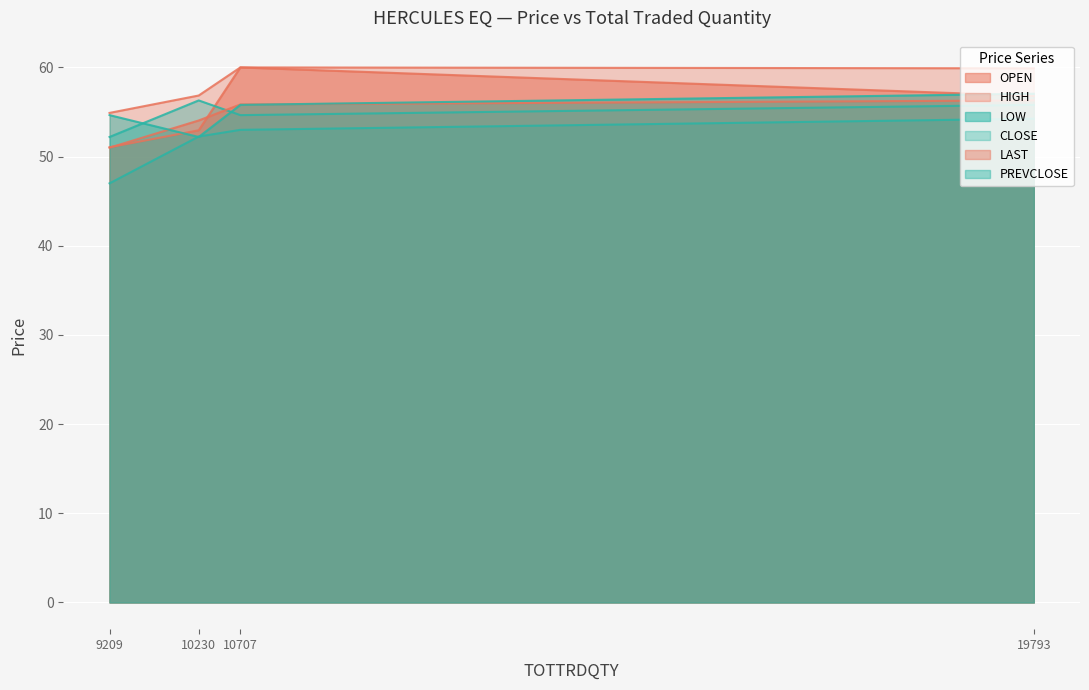

How many lines are shown in the chart?

6